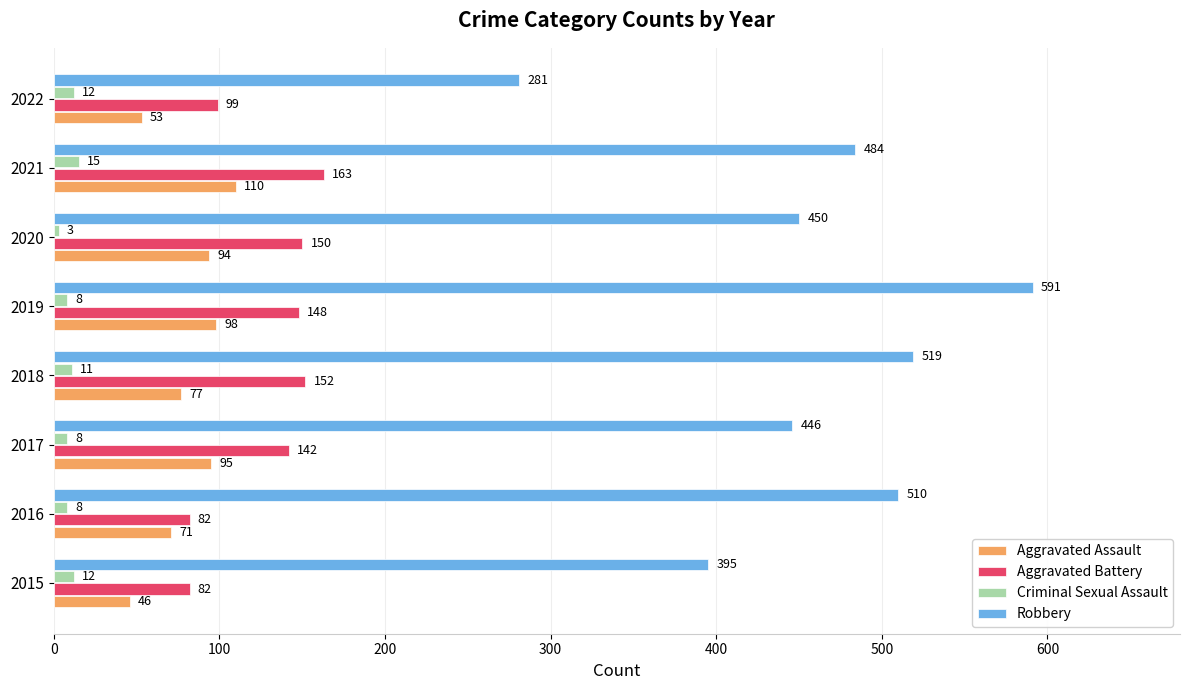

What is the difference between the highest and lowest values at 2018?

508